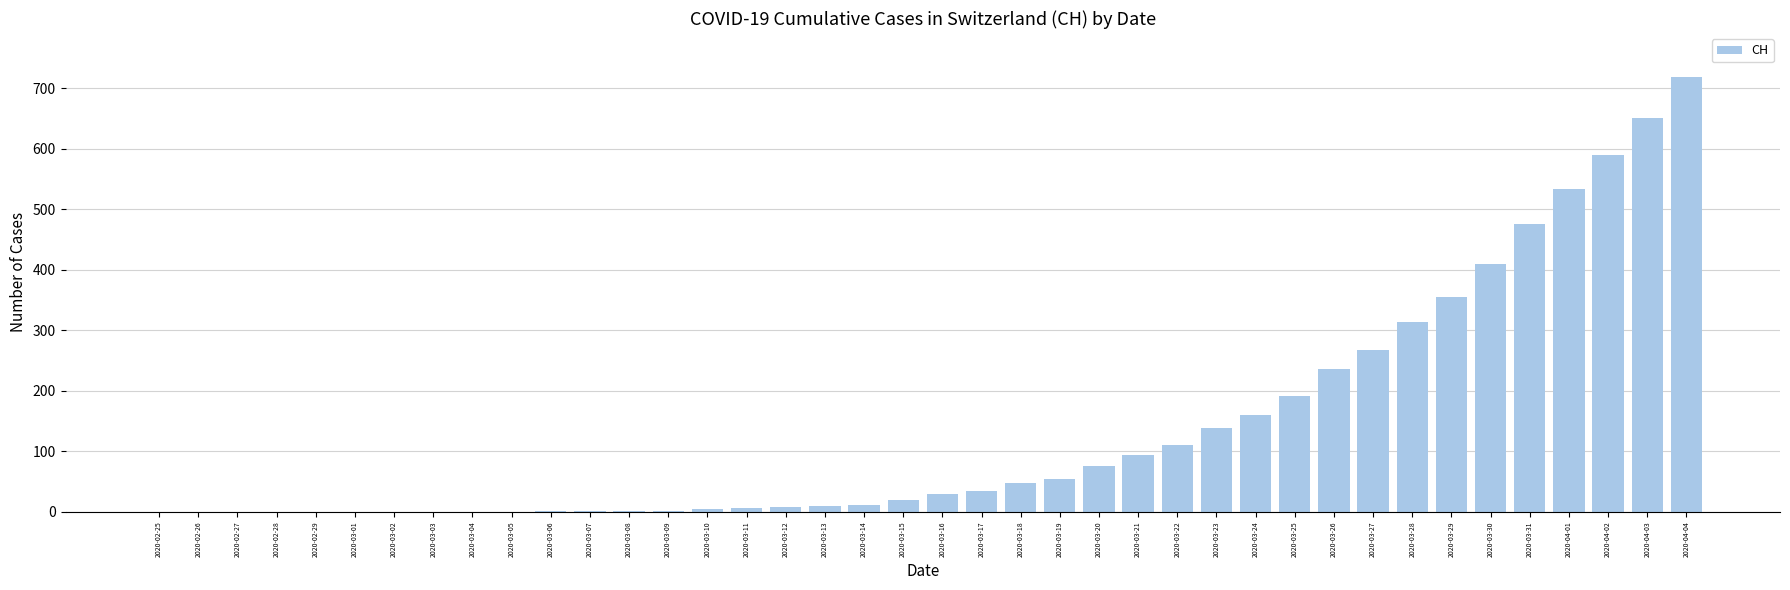

Approximately how many times larger is the value at 2020-03-27 compared to 2020-03-18?

5.6